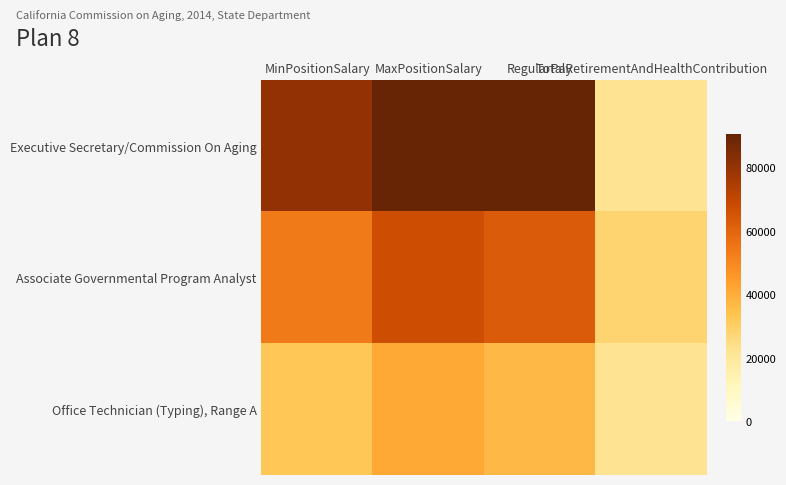

Reading left to right, transcribe all the data shown in this chart.

Executive Secretary/Commission On Aging: MinPositionSalary=80844	MaxPositionSalary=90048	RegularPay=90579	TotalRetirementAndHealthContribution=22319
Associate Governmental Program Analyst: MinPositionSalary=53856	MaxPositionSalary=67416	RegularPay=62643	TotalRetirementAndHealthContribution=28173
Office Technician (Typing), Range A: MinPositionSalary=32880	MaxPositionSalary=41148	RegularPay=36833	TotalRetirementAndHealthContribution=22331